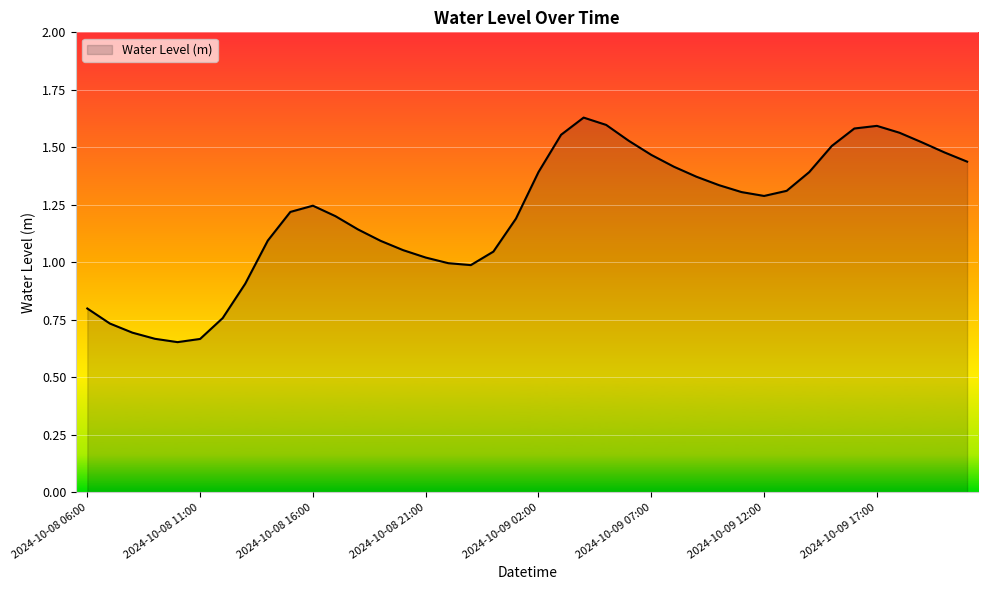

How many categories are shown in the chart?

40